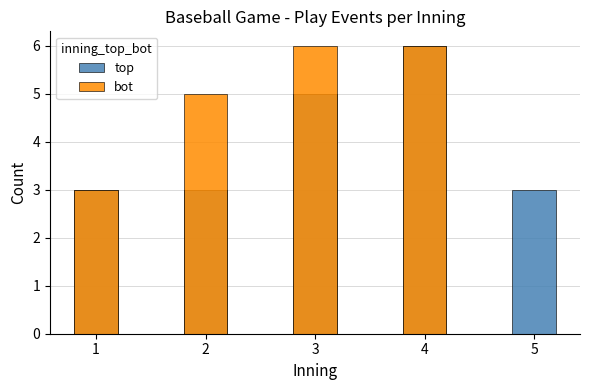

What value does the top series have at 1?

3